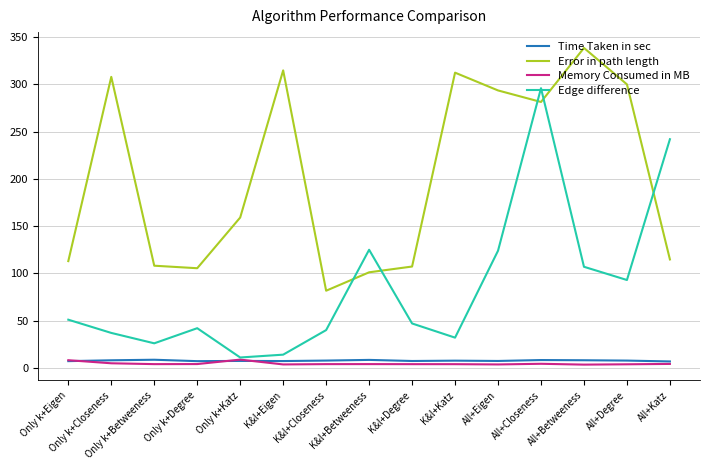

True or false: Error in path length and Memory Consumed in MB cross at least once.

False